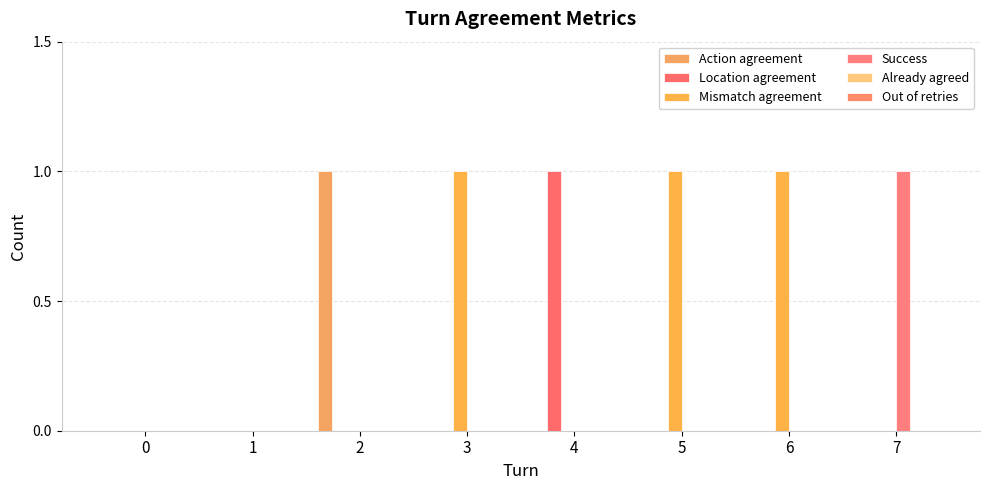

Does the chart contain stacked bars?

No